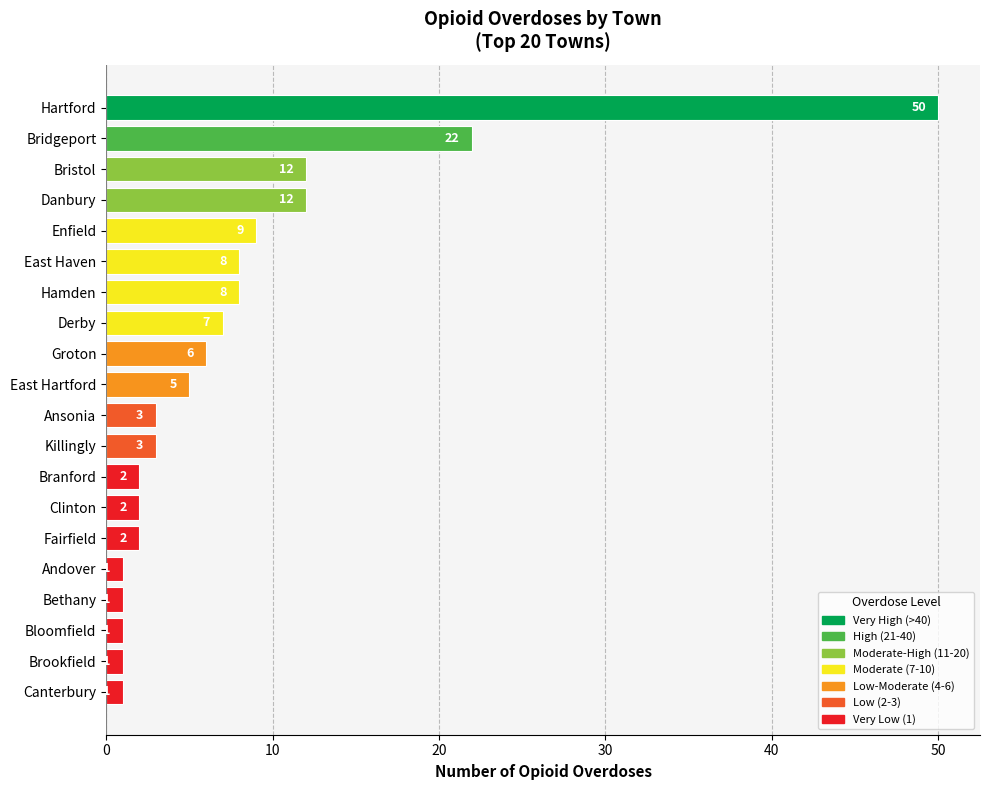

What is the label of the 15th bar from the top?

Fairfield